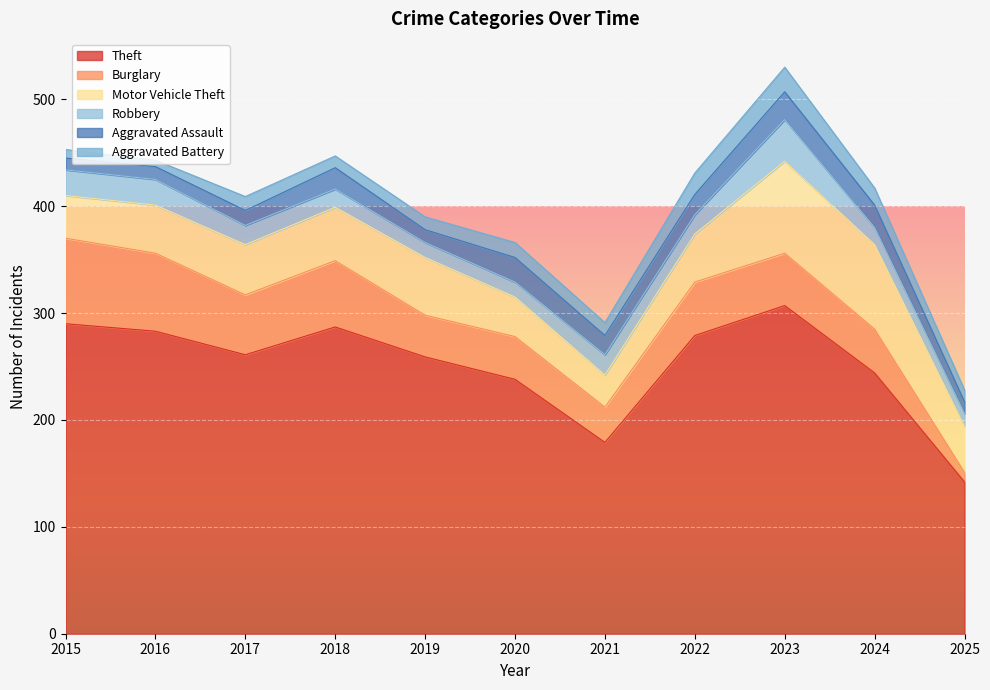

True or false: Motor Vehicle Theft and Aggravated Assault cross at least once.

False